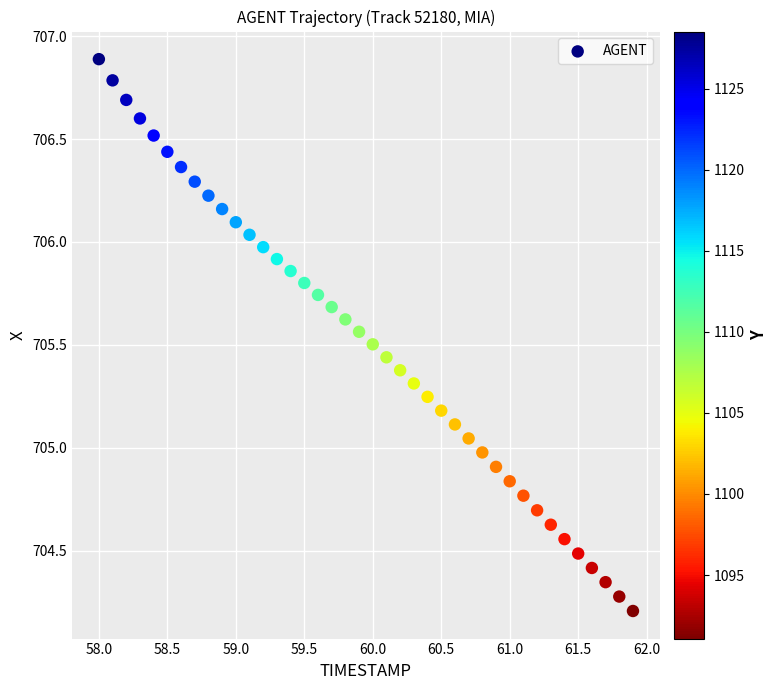

What is the range of X values (max minus min)?

3.9